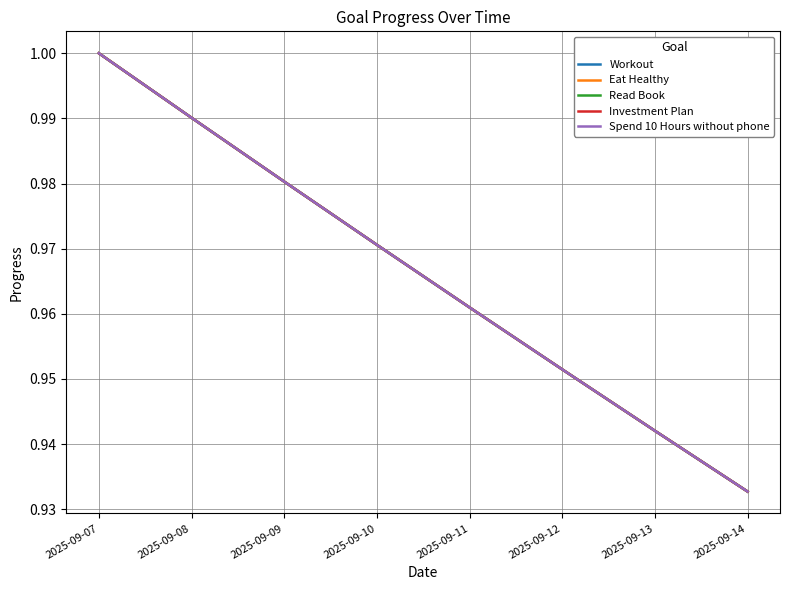

Which series has the largest range (max minus min)?

Workout